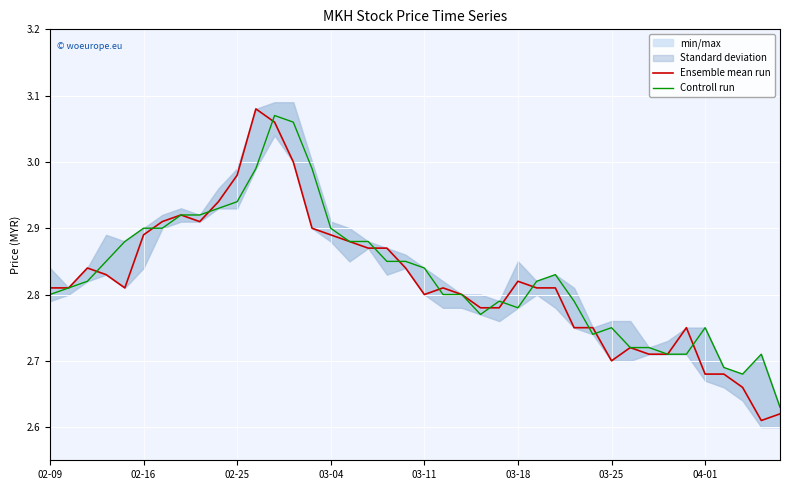

What is the lowest value of the Controll run series?

2.6